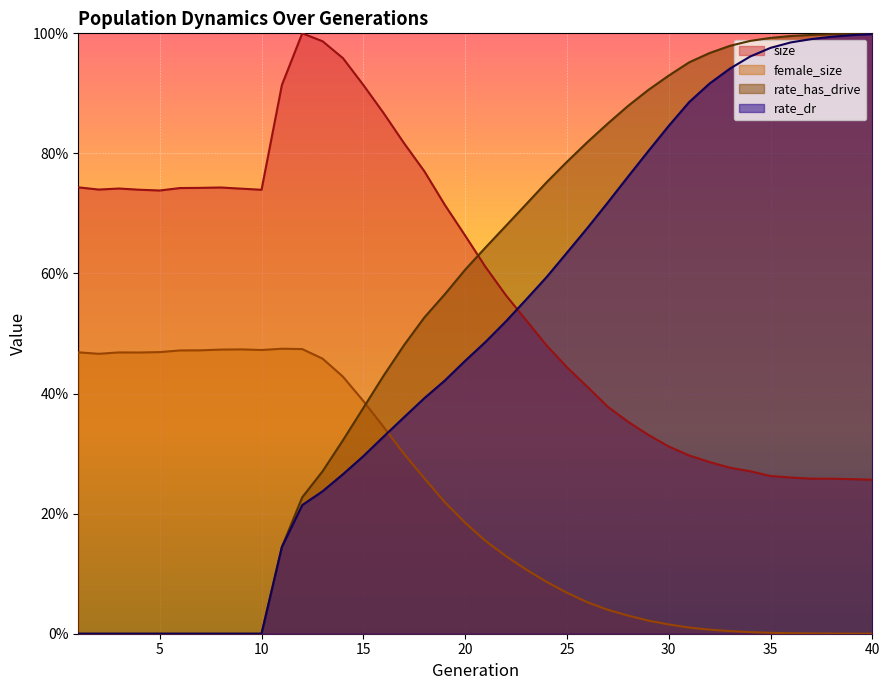

How many times do rate_has_drive and size cross each other?

1